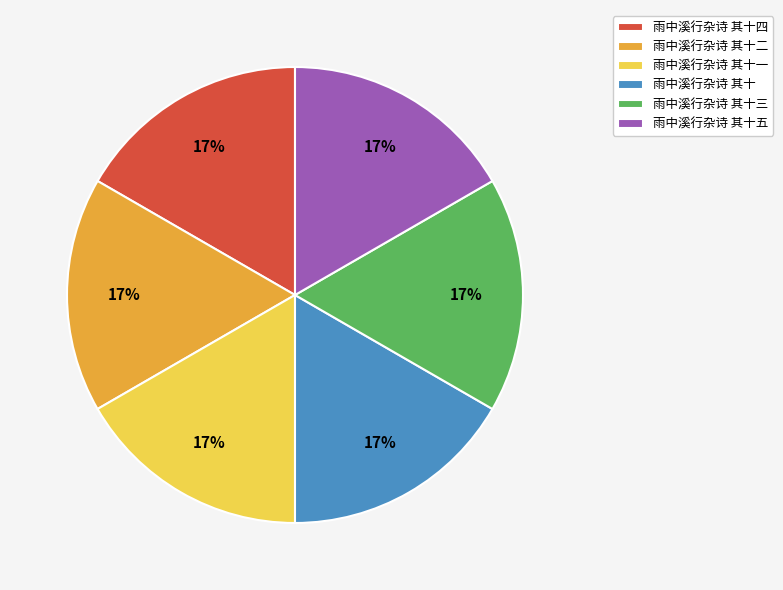

Do 雨中溪行杂诗 其十一 and 雨中溪行杂诗 其十 together represent more than half of the pie?

No